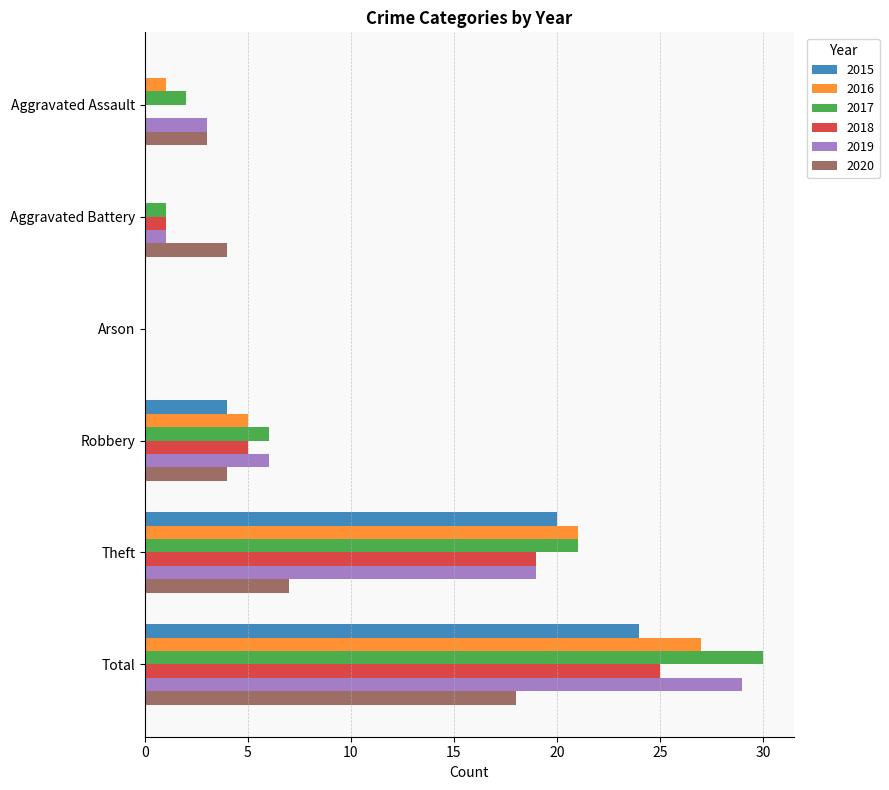

What is the sum of the 2017 values at Aggravated Assault and Total?

32